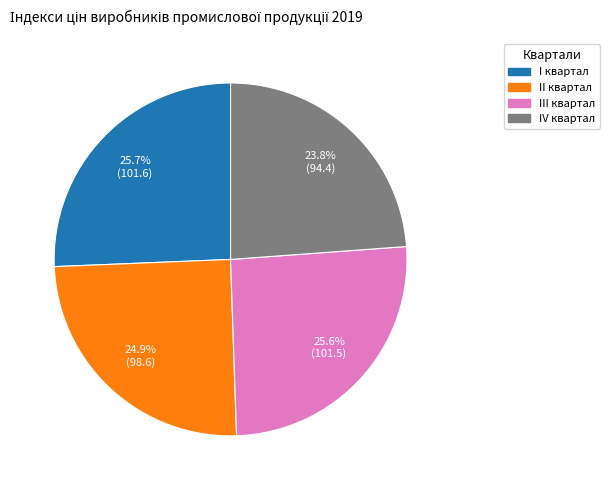

How many slices are in this pie chart?

4